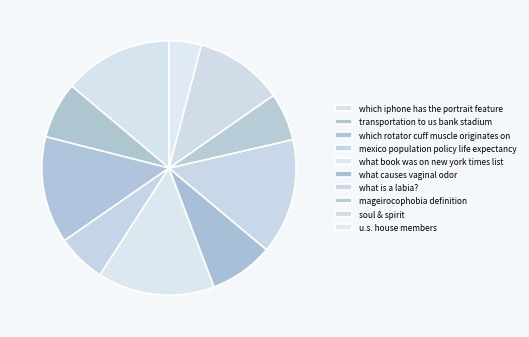

Which category has the smallest portion of the pie?

u.s. house members